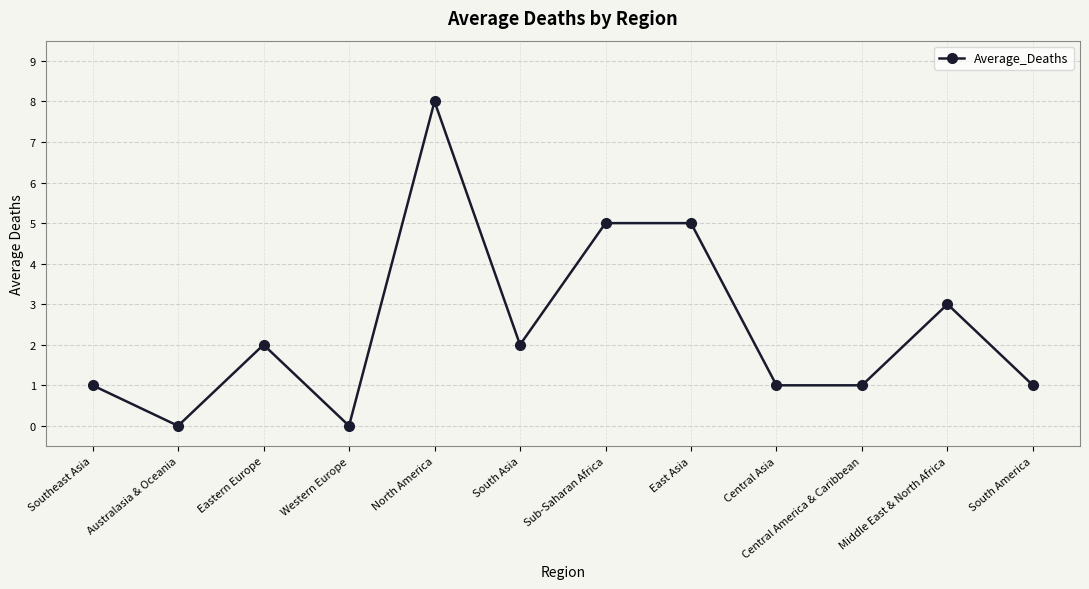

Read the value at Sub-Saharan Africa.

5